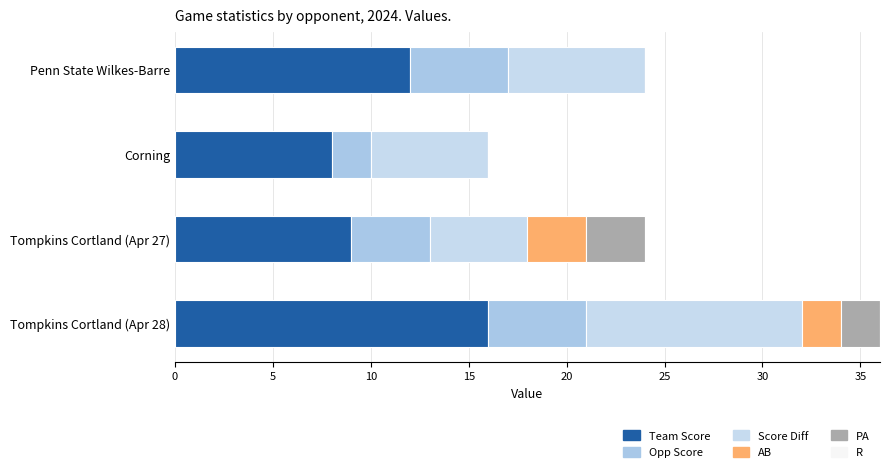

Count the AB values in the range 0 to 3.

4